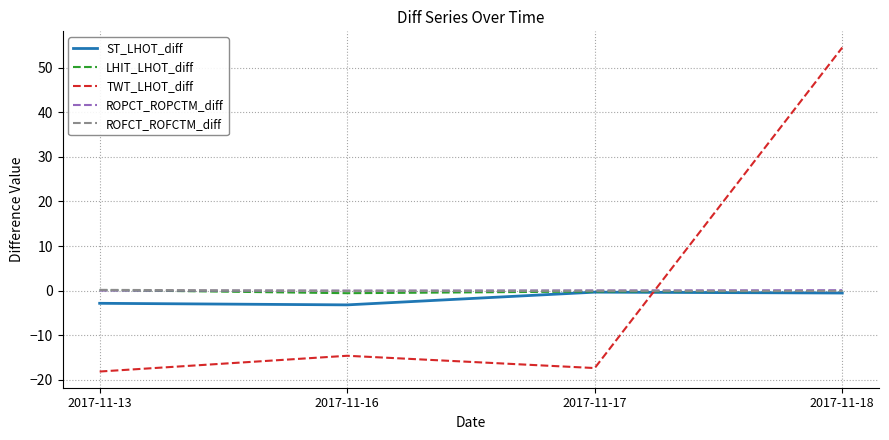

The ROFCT_ROFCTM_diff series shows 0.2 at 2017-11-13. True or false?

True